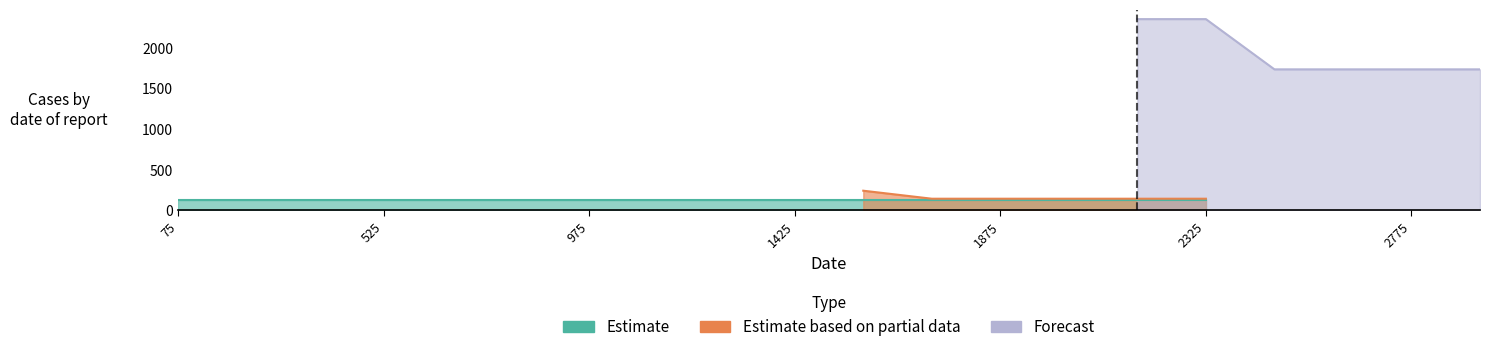

True or false: Estimate based on partial data and Estimate cross at least once.

False